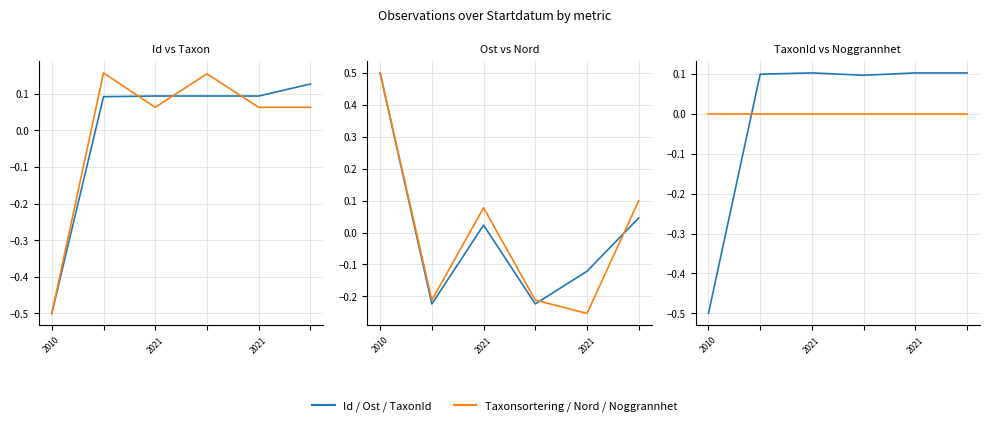

What is the difference between the Id values at 2021 and 2010?

0.6